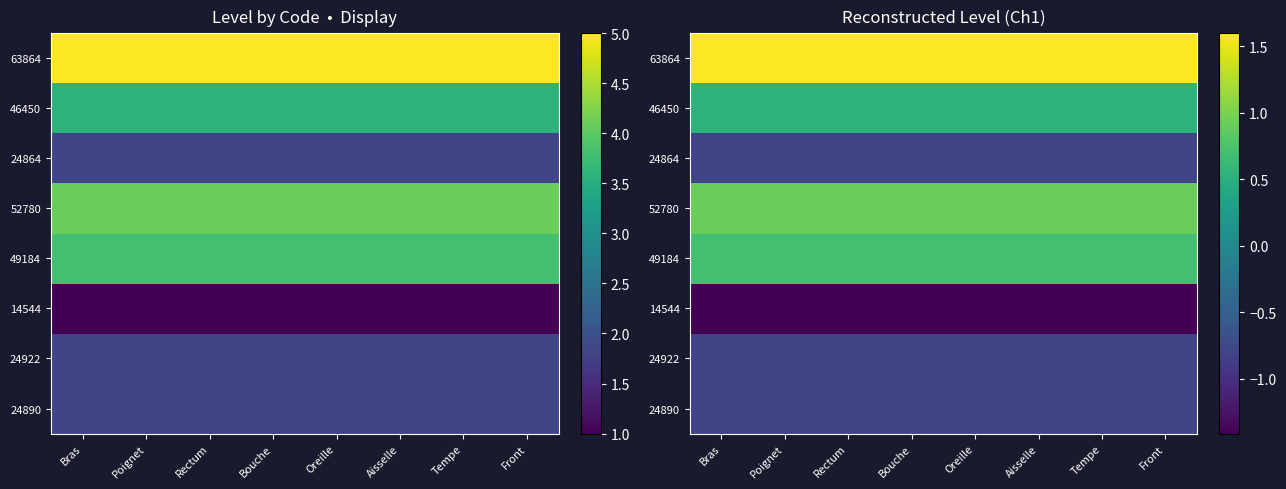

The value of 52780 at Oreille is 0.5. True or false?

False